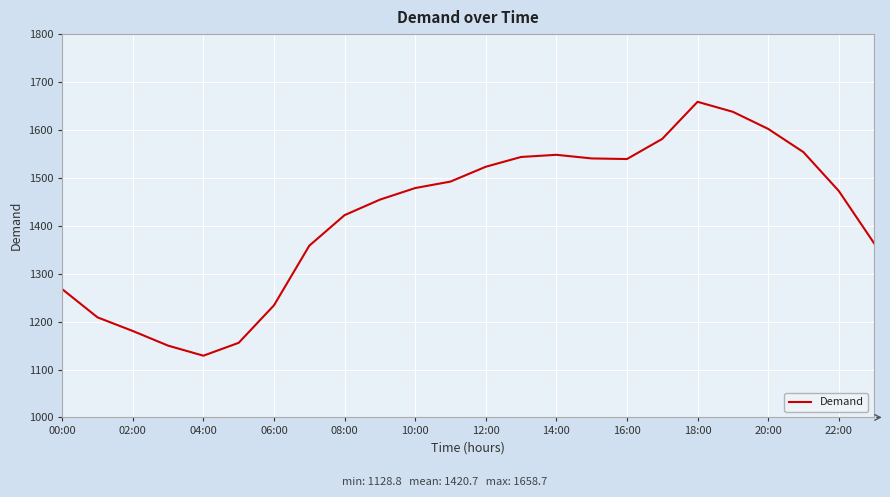

How many interior local peaks (higher than both neighbors) does the data have?

2